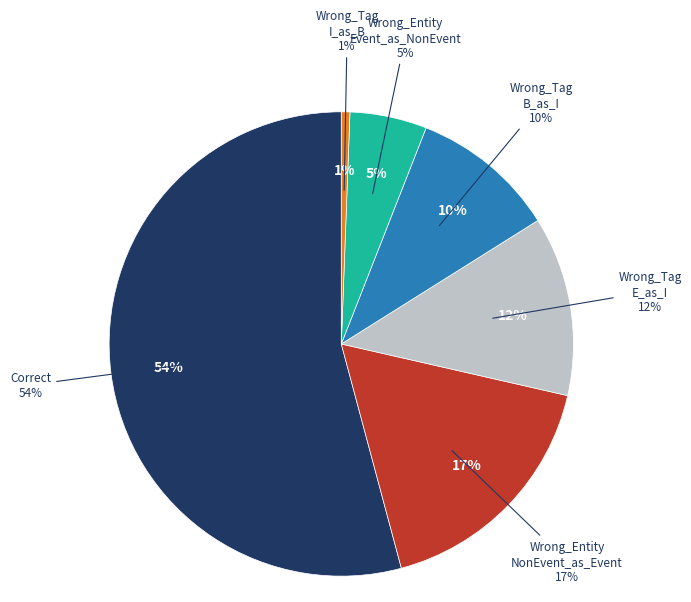

To the nearest percent, what is the average slice percentage?

17%